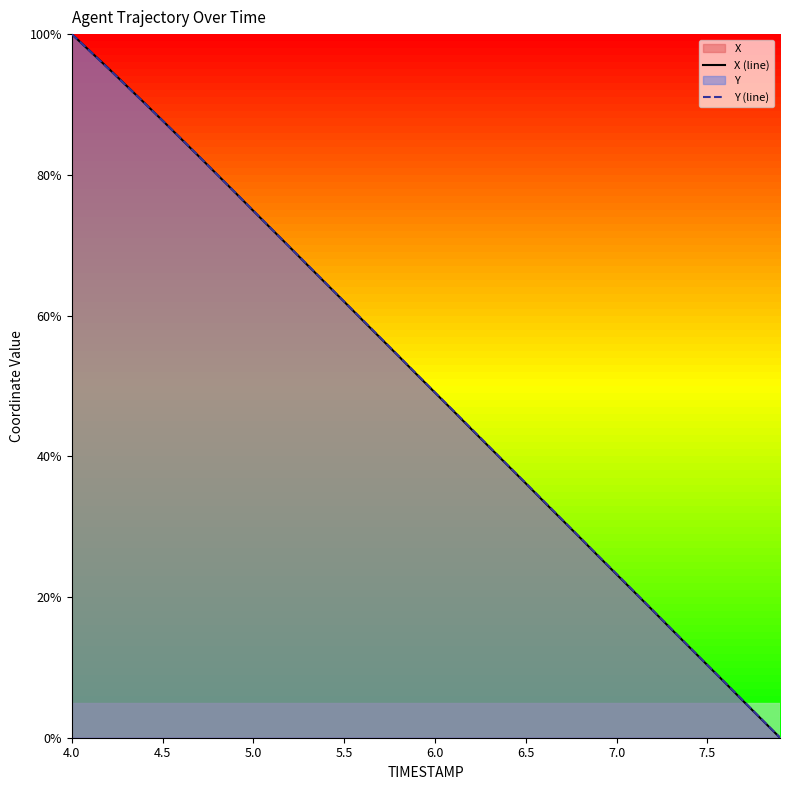

How many positive values does the Y (line) series have?

39